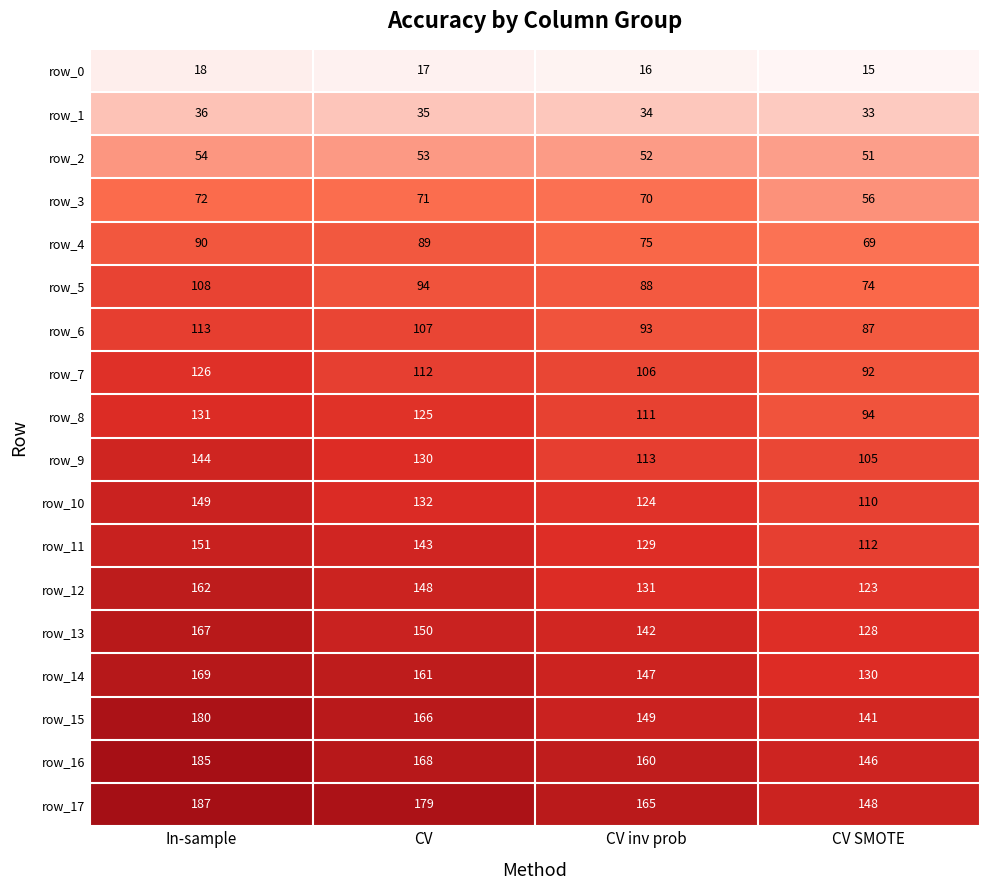

Where does the row_14 series first go above 161?

In-sample